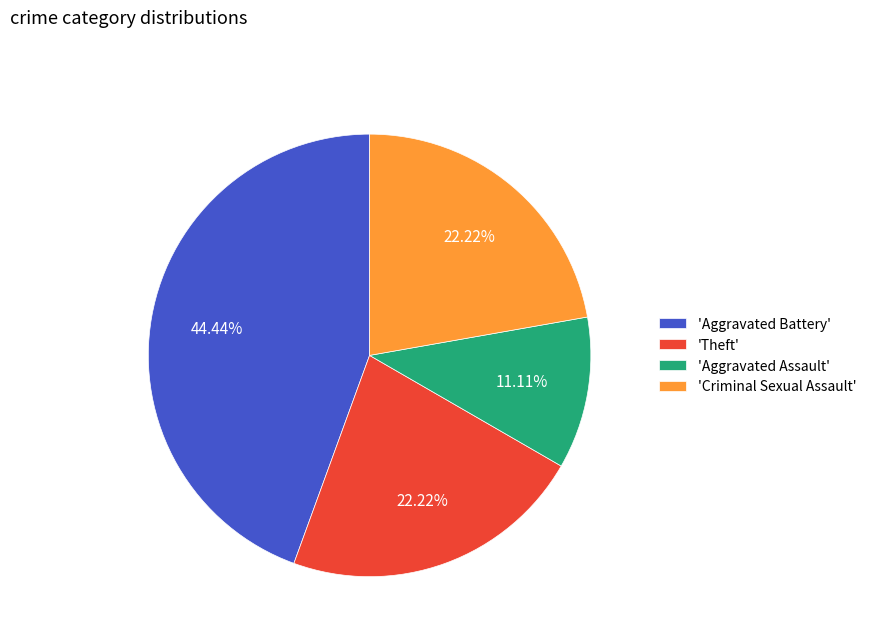

What is the largest slice in the pie chart?

'Aggravated Battery'